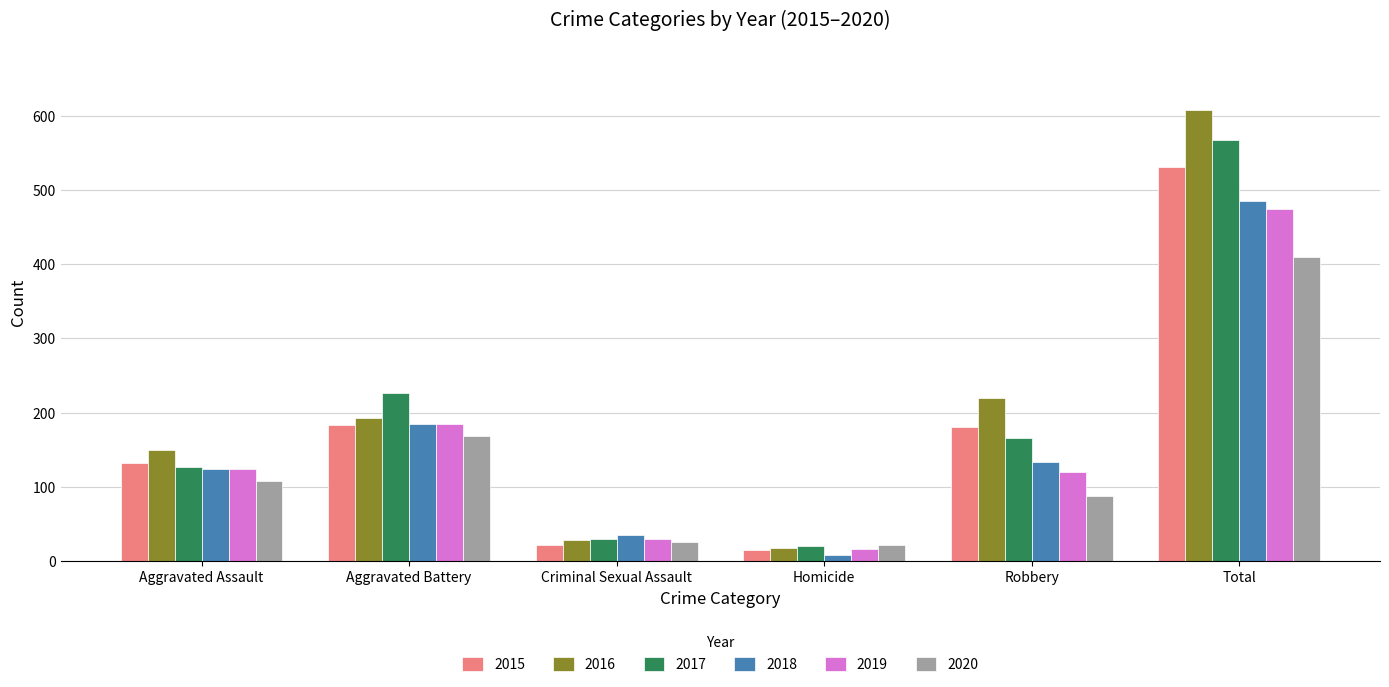

What is the lowest value of the 2015 series?

15